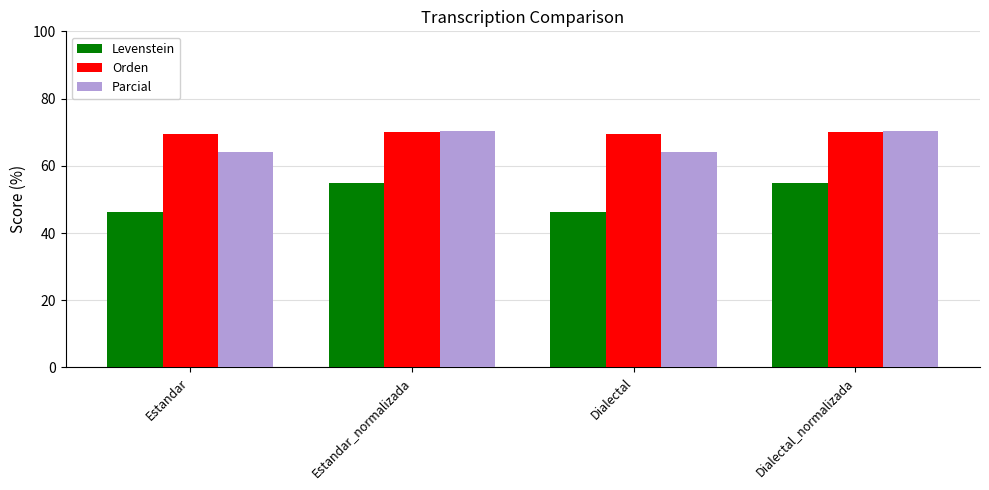

What is the difference between the maximum and minimum values in the Orden series?

0.4